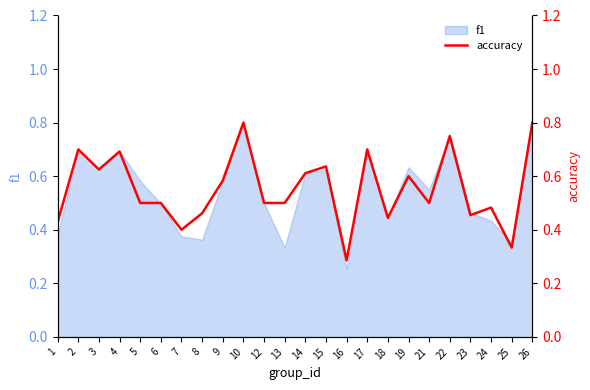

The f1 series shows 0.5 at 6. True or false?

True